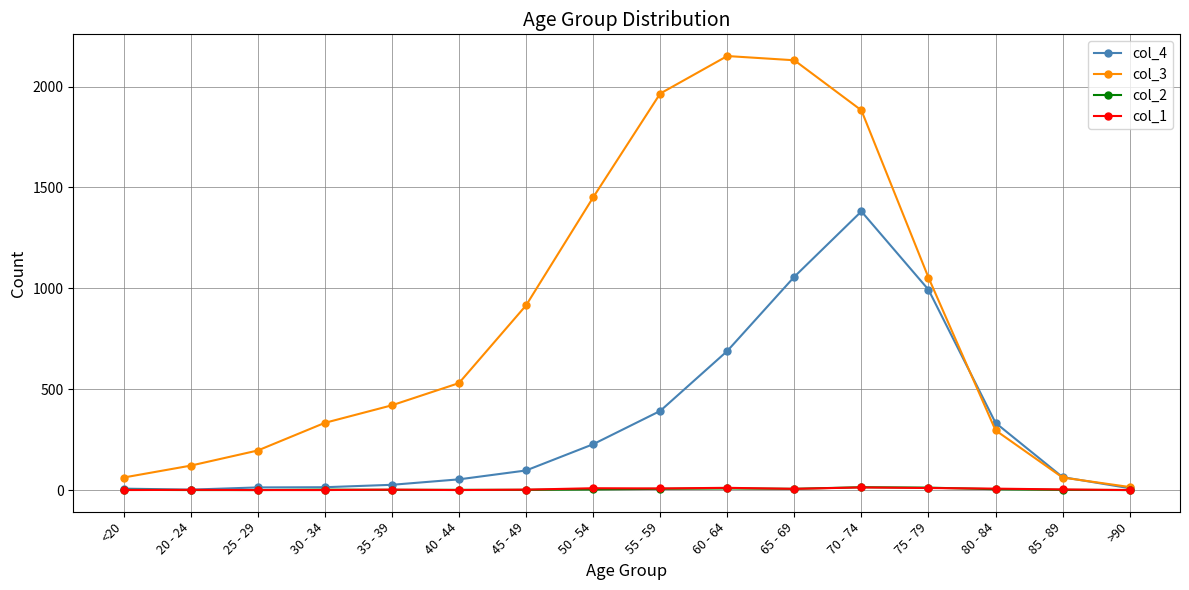

Which series has the widest spread of values?

col_3